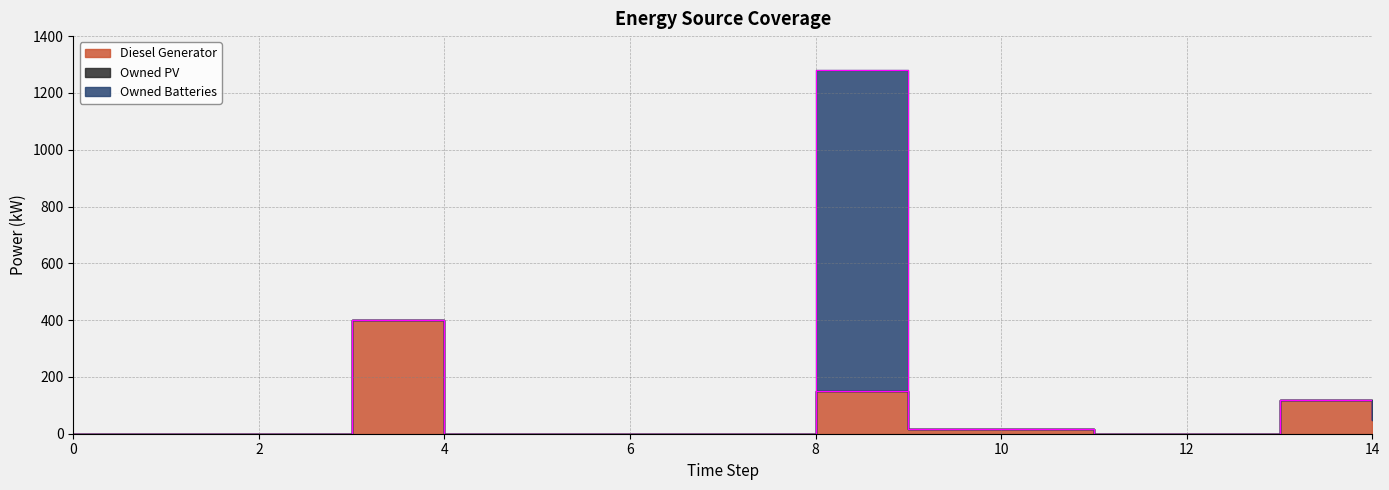

Is it true that Diesel Generator equals -200 at 2?

False